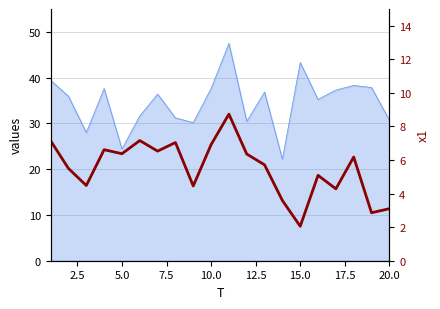

How many lines are shown in the chart?

1